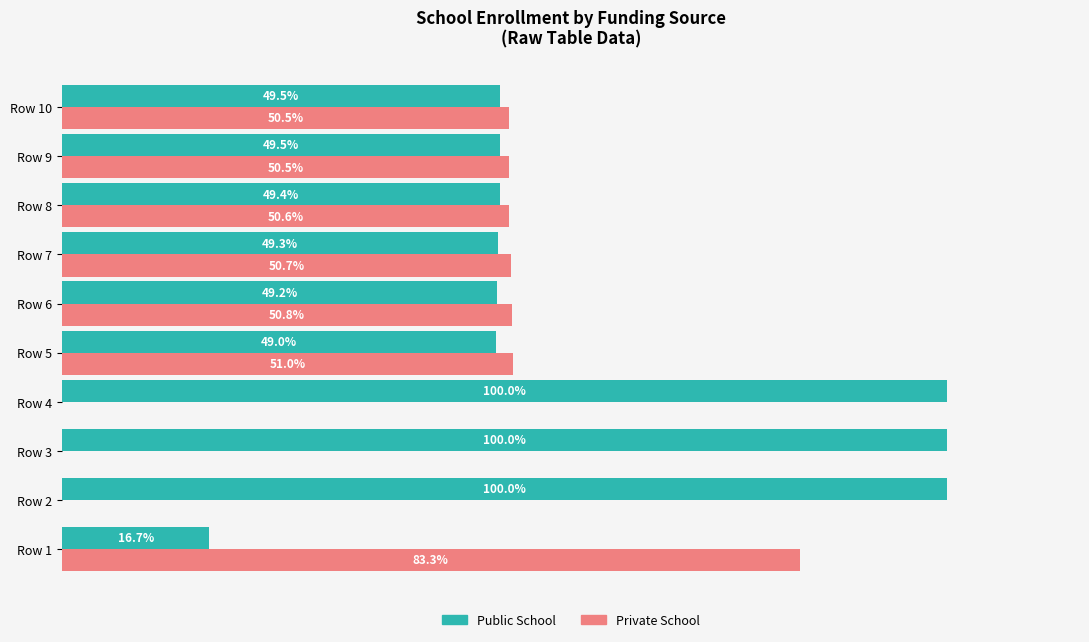

Which series has the largest total across all categories?

Public School